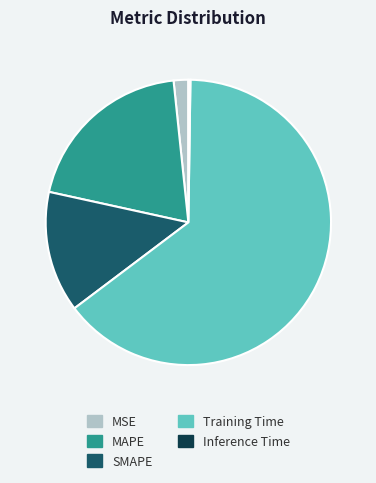

Which slice is the largest?

Training Time